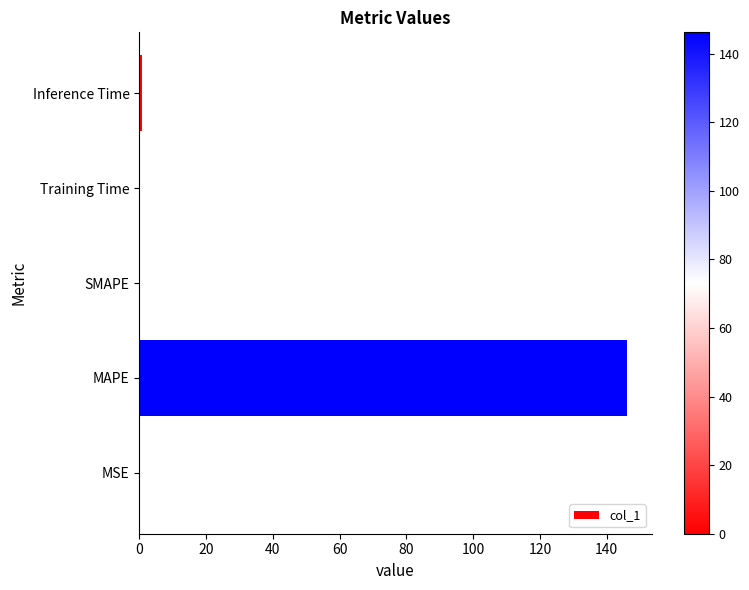

The value at SMAPE is 61.0. True or false?

False